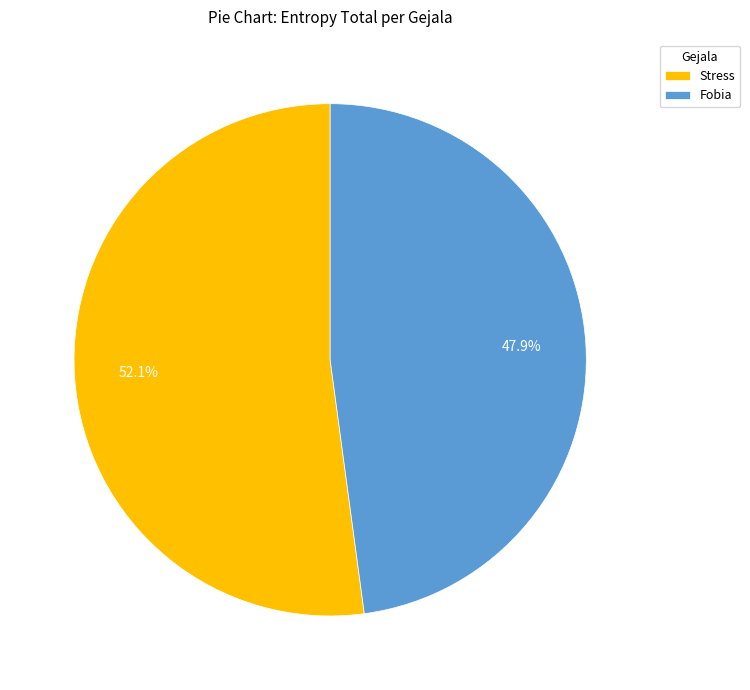

How many segments does this pie chart have?

2